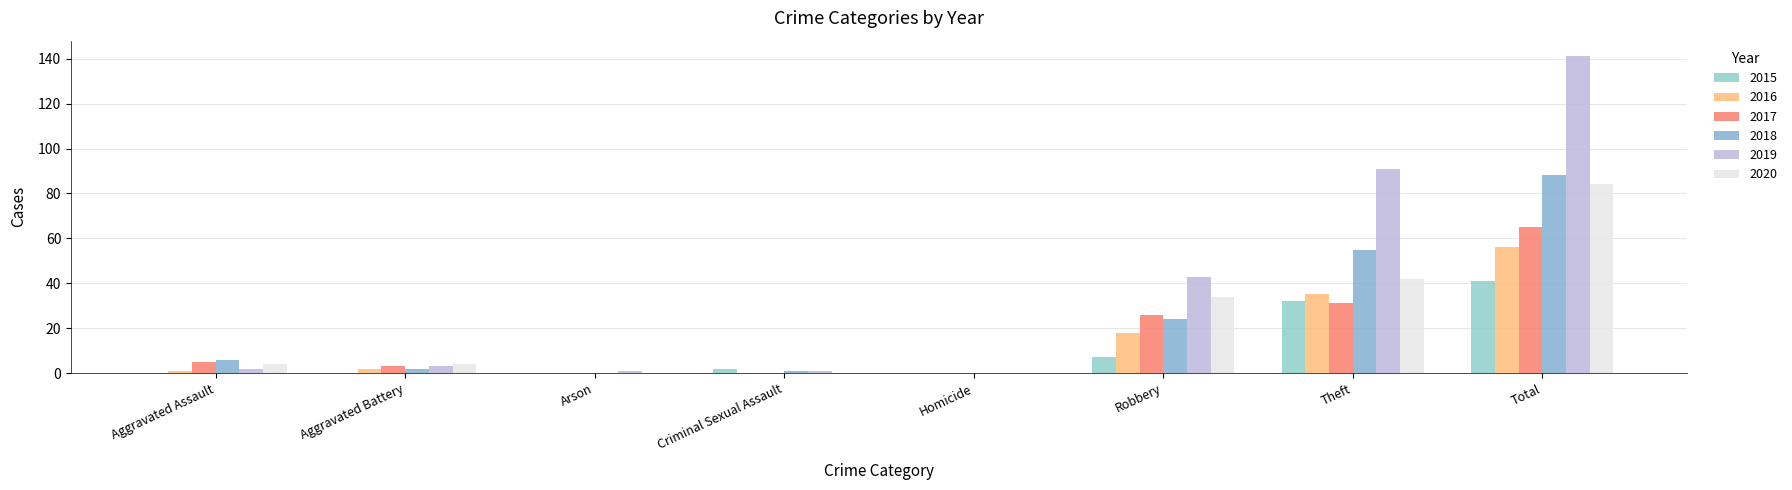

The value of 2018 at Criminal Sexual Assault is 1. True or false?

False